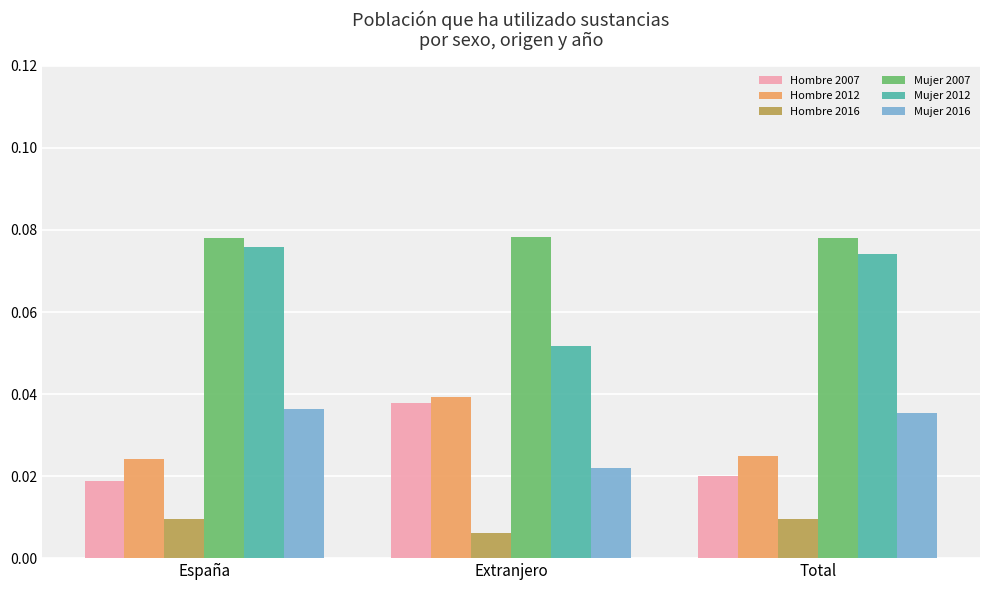

How many data points does each series have?

3